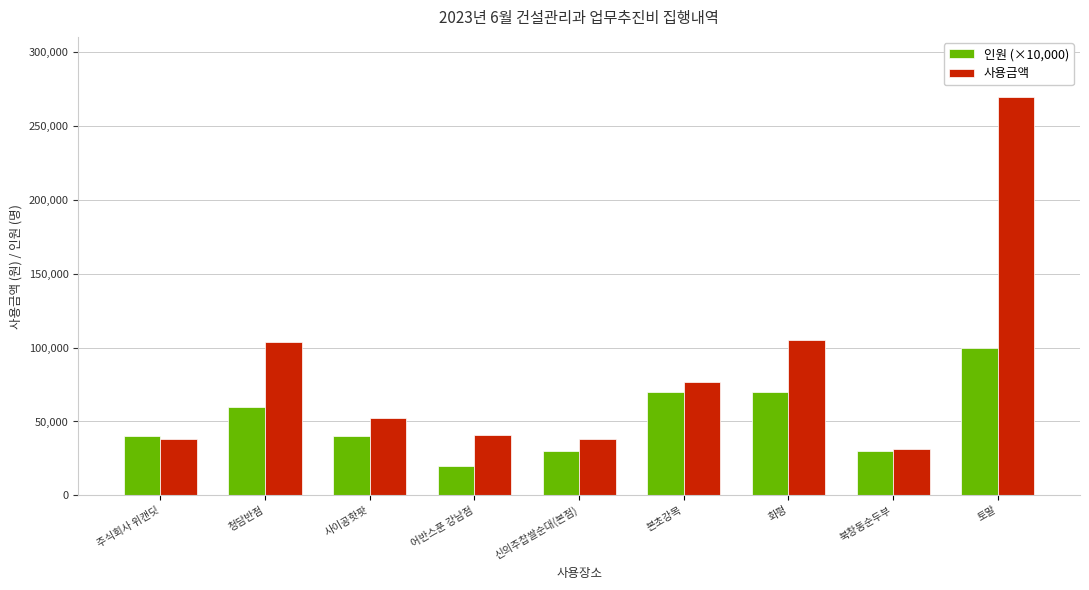

The value of 인원 (×10,000) at 어반스푼 강남점 is 20000. True or false?

True